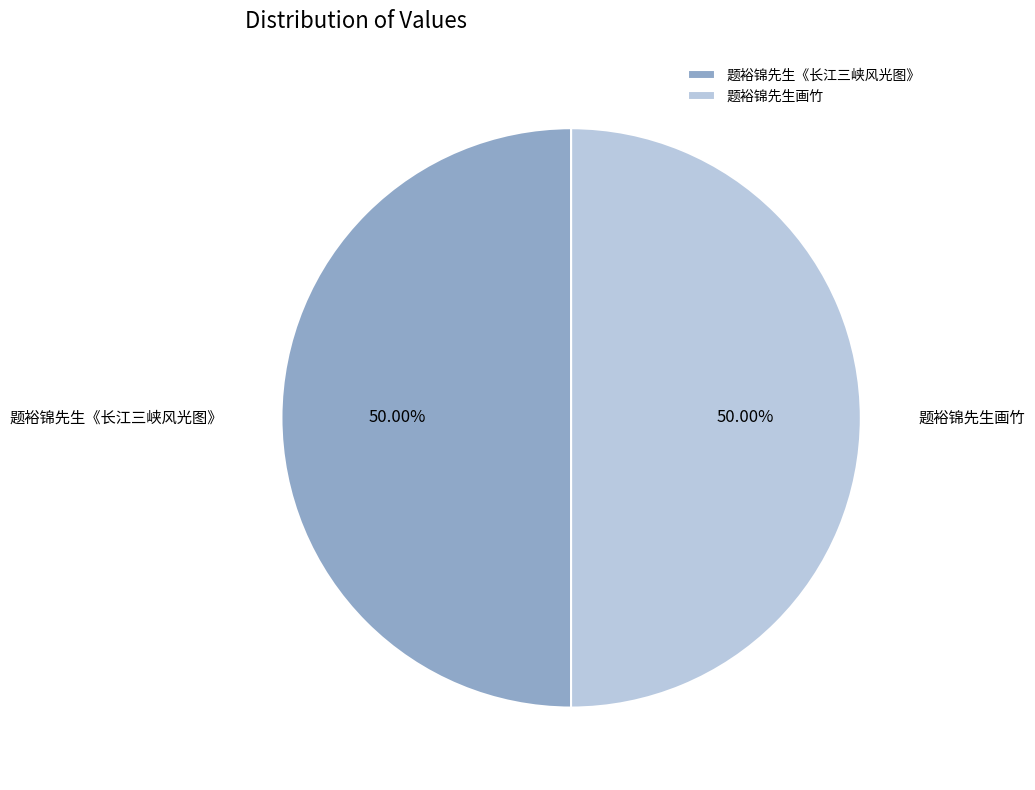

To the nearest percent, what is the average slice percentage?

50%